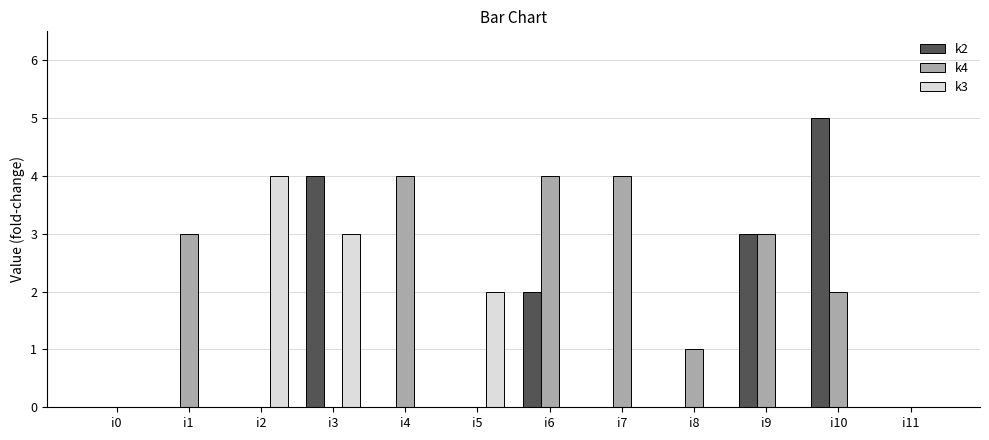

Which series has the widest spread of values?

k2